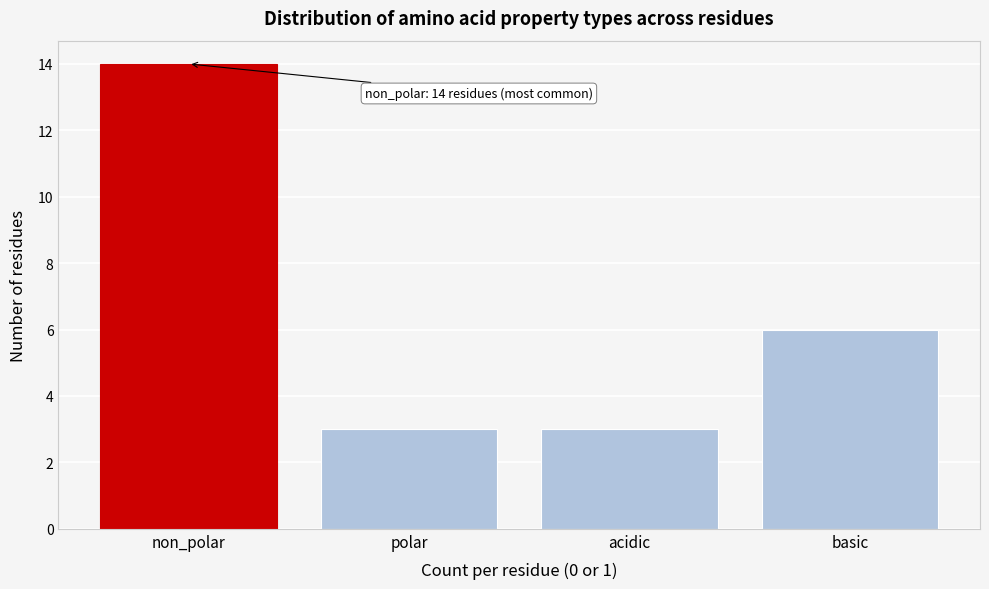

Reading left to right, transcribe all the data shown in this chart.

non_polar=14	polar=3	acidic=3	basic=6